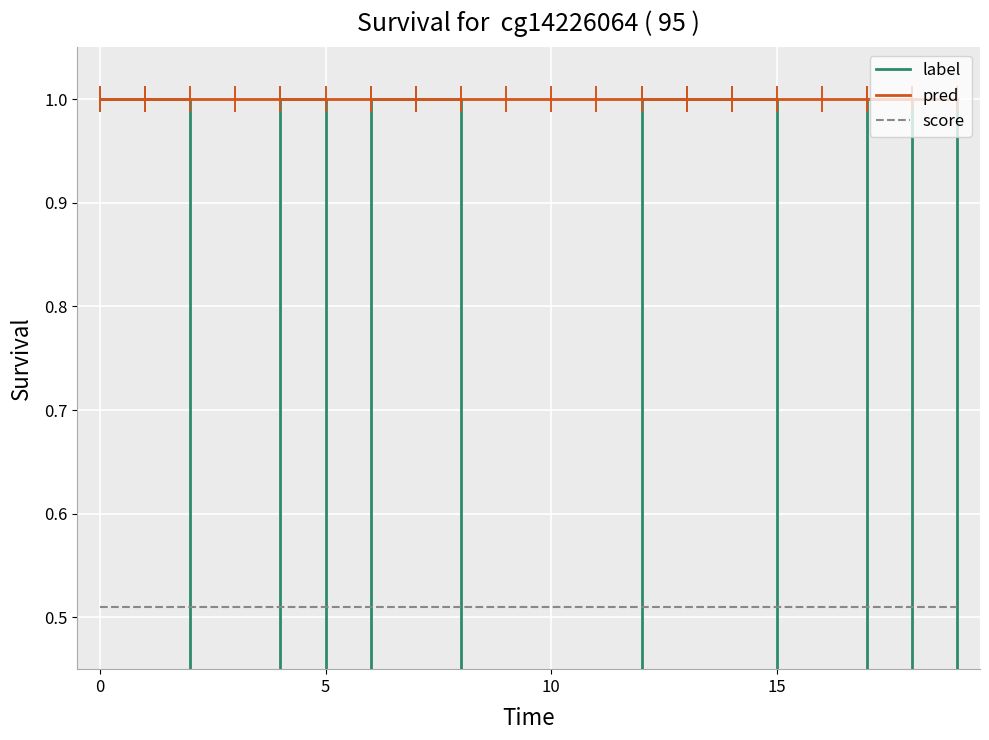

What is the label of the 17th point from the left?

16